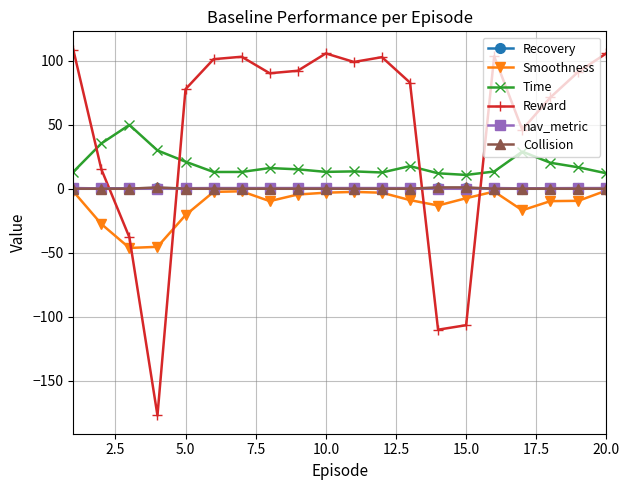

What is the value of the Reward point at the 5th from the left?

77.7